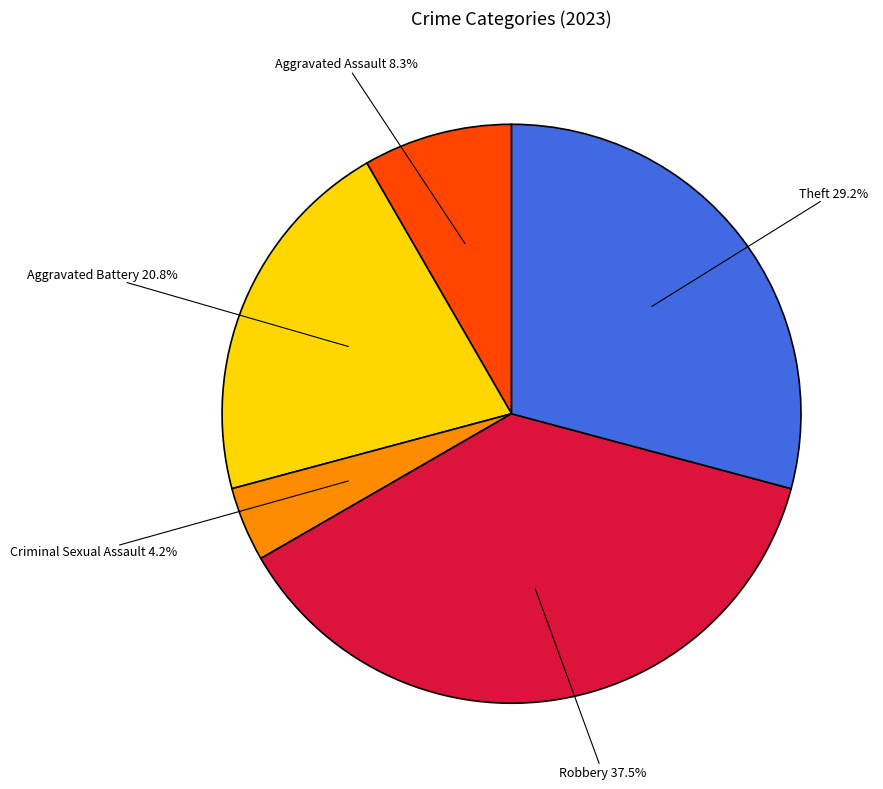

Is there a majority slice in this chart?

No